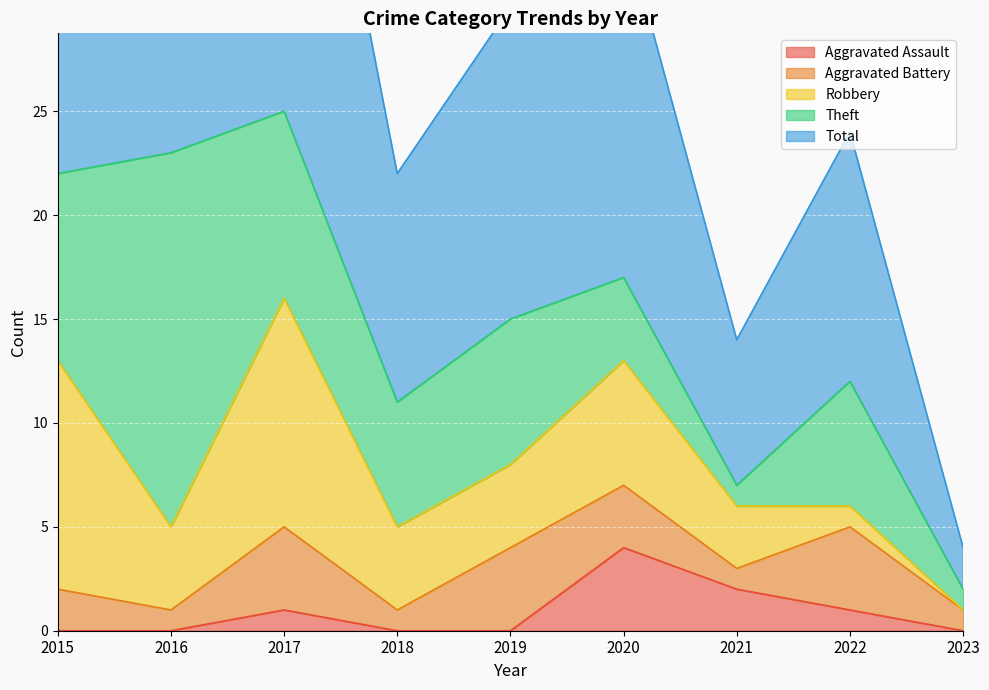

Between which two adjacent categories do Aggravated Assault and Theft first intersect?

2021 and 2022